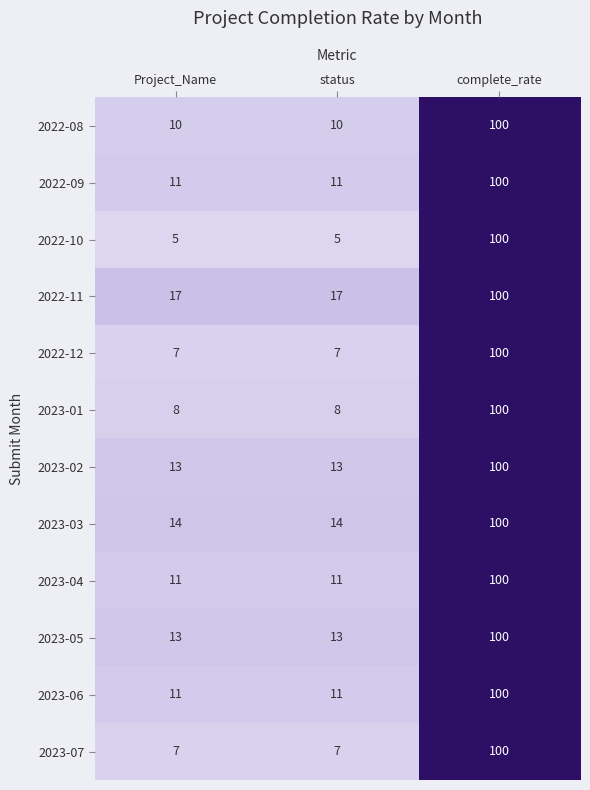

At which label does 2022-10 reach its peak?

complete_rate